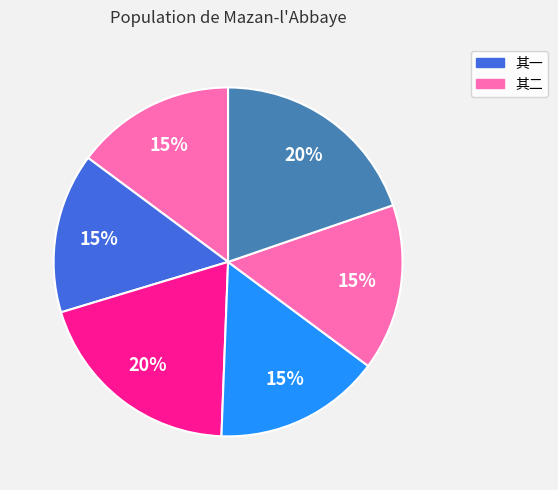

Count the number of slices in the pie.

6